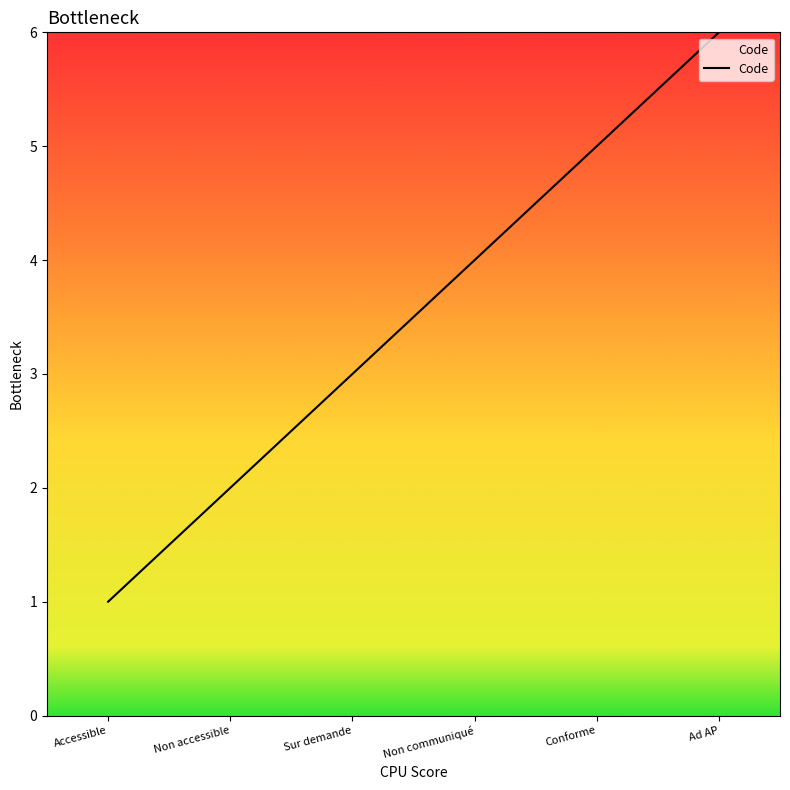

The chart shows a value of 1 at Accessible. True or false?

True